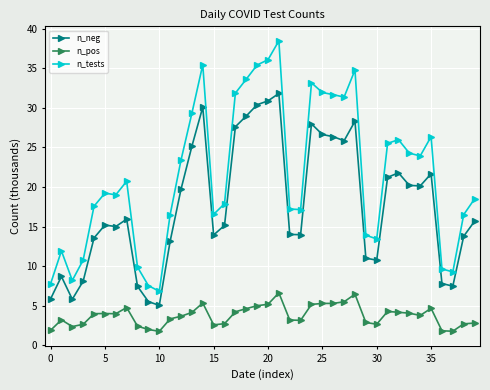

True or false: n_tests and n_neg intersect in this chart.

False